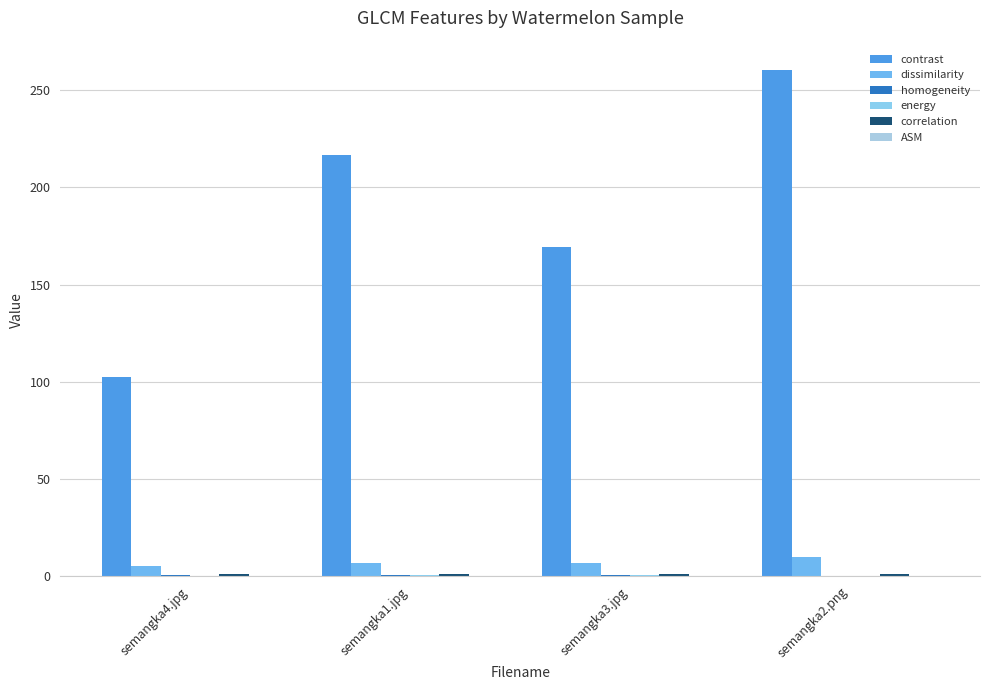

What is the label of the 2nd bar from the left?

semangka1.jpg